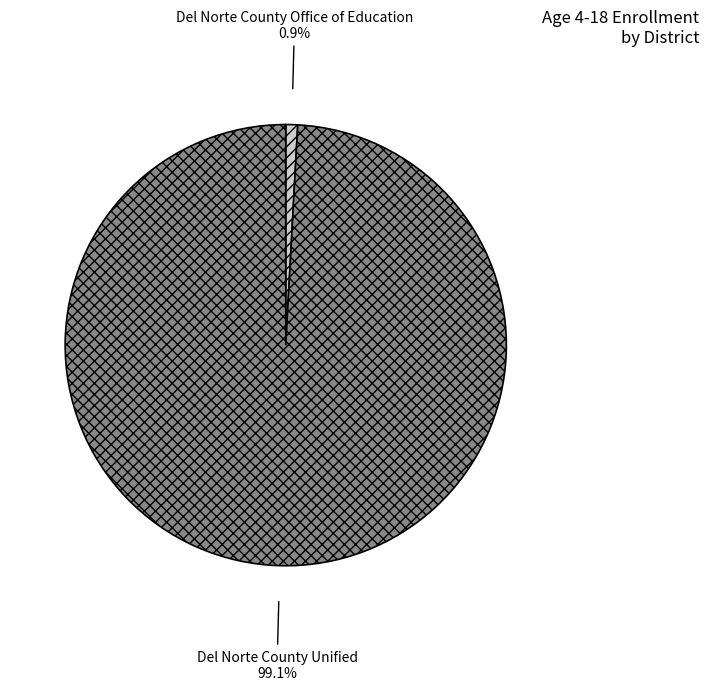

What percentage is the Del Norte County Office of Education slice, to the nearest percent?

1%